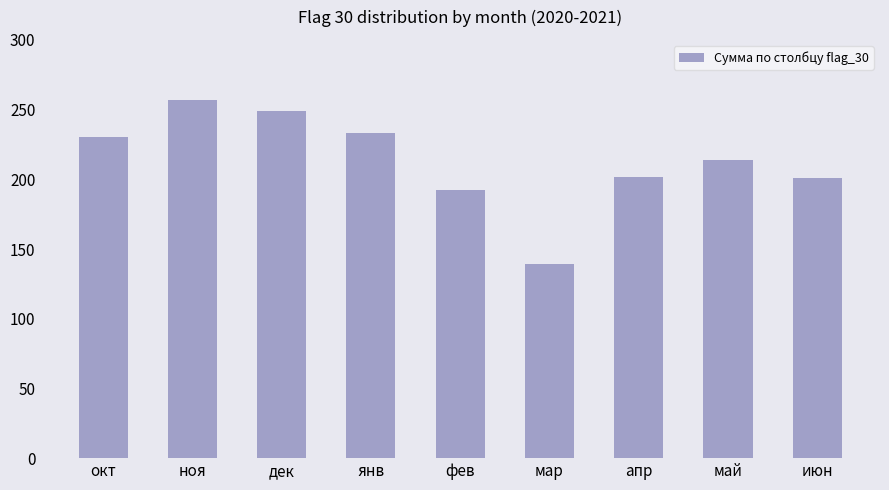

True or false: the data shows 257 at ноя.

True